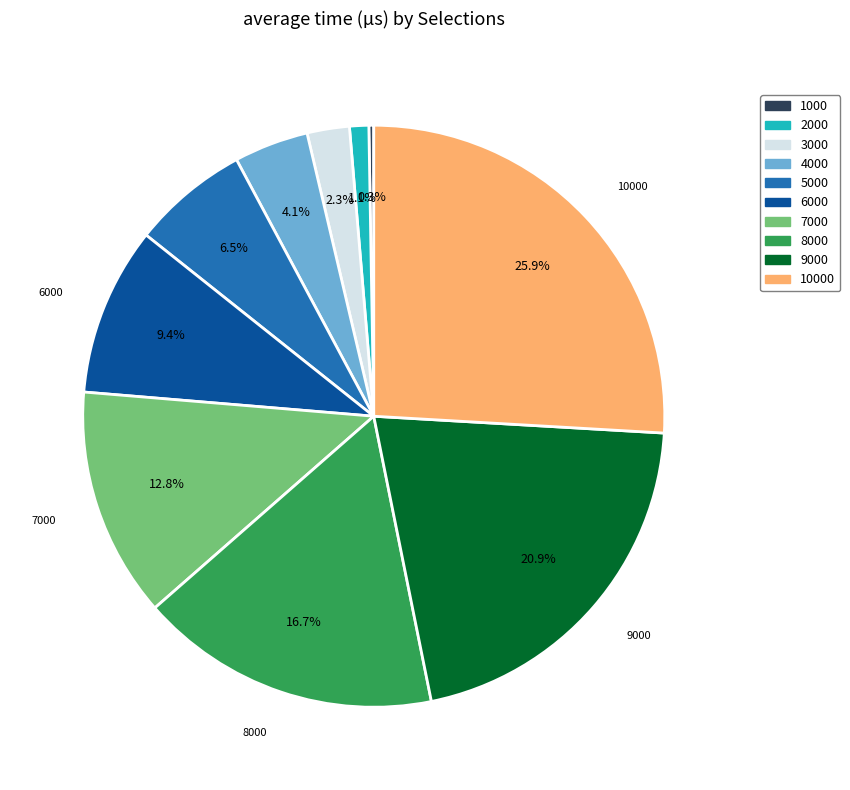

What portion of the pie excludes 4000?

95.9%